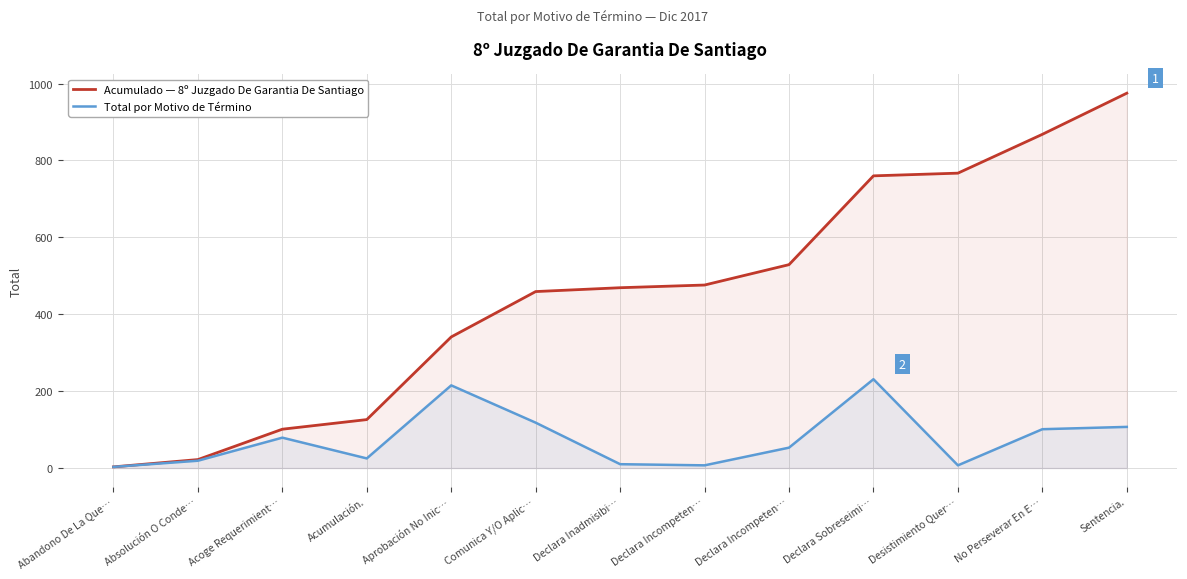

How many lines are shown in the chart?

2